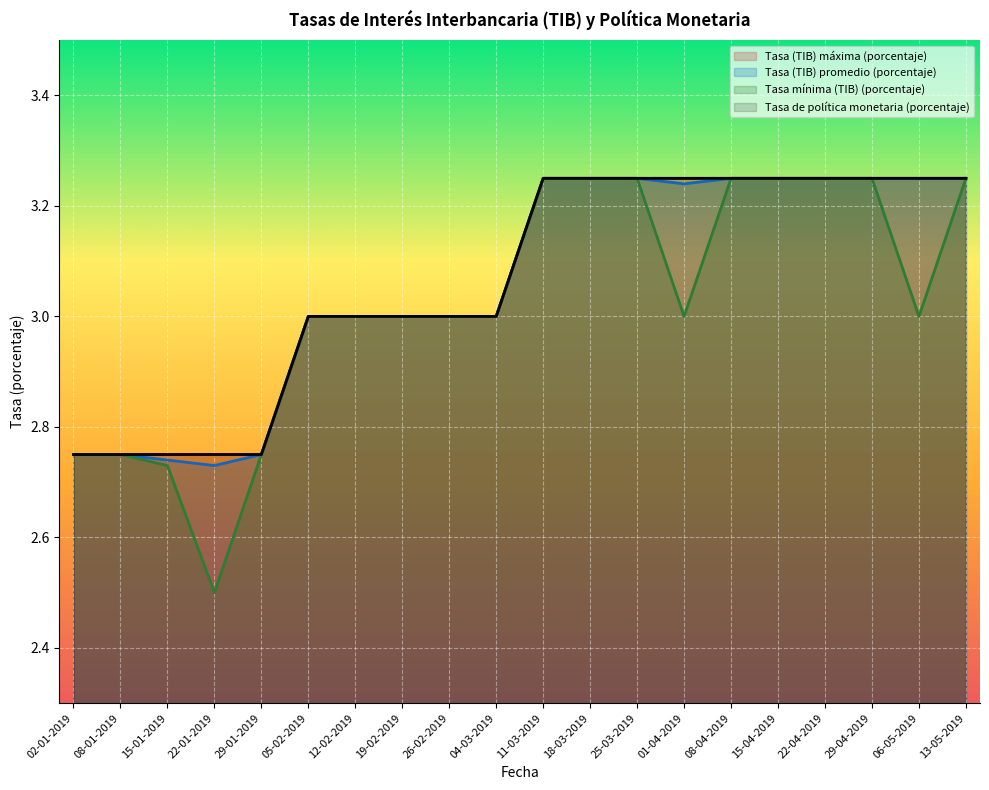

How many lines are shown in the chart?

4